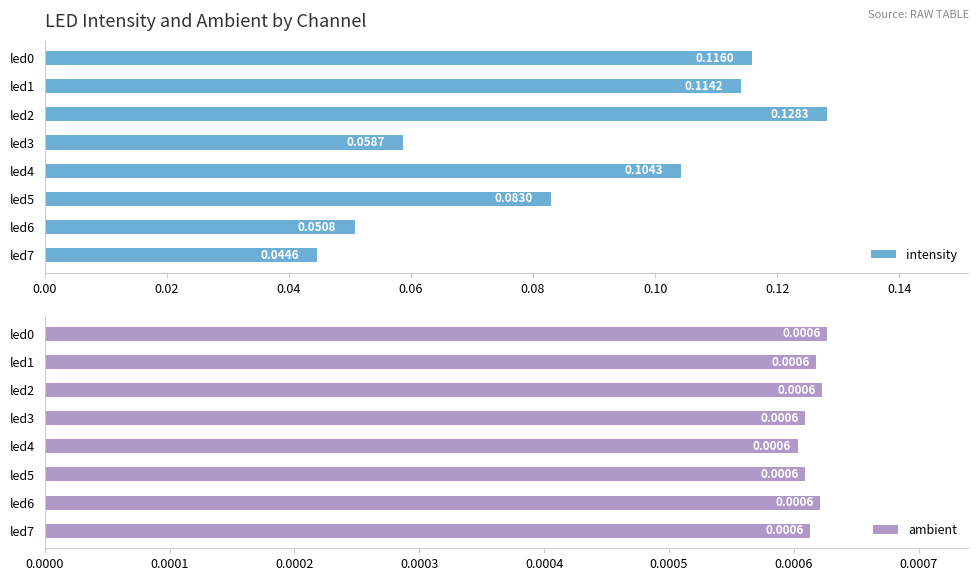

The intensity series shows 0.1 at led4. True or false?

True